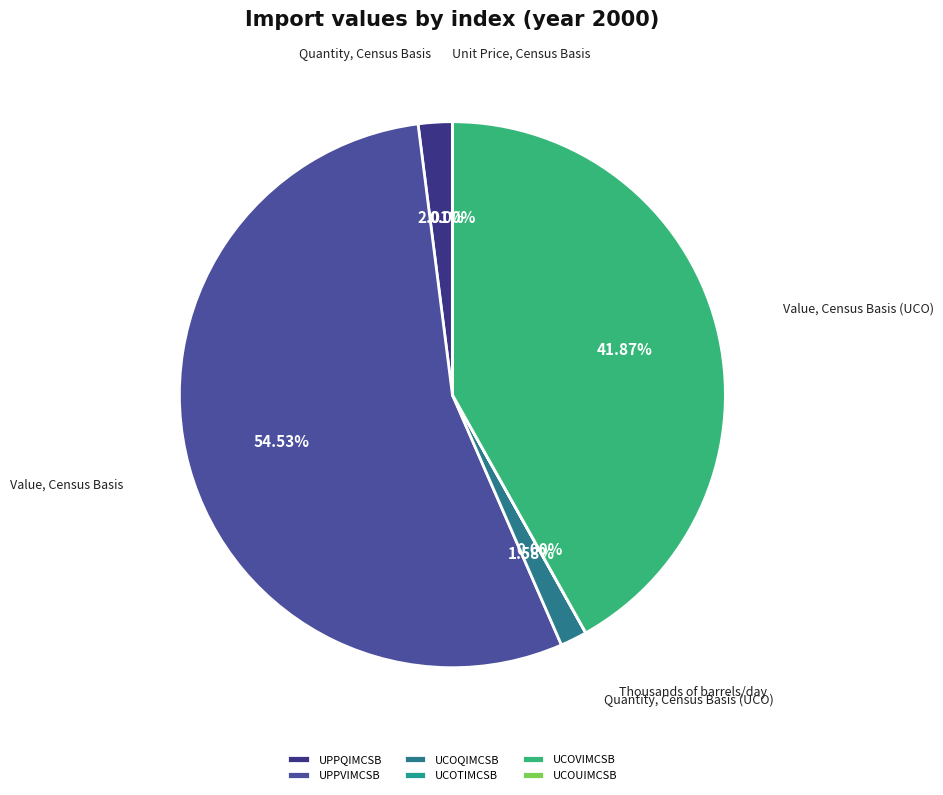

To the nearest percent, what is the average slice percentage?

17%